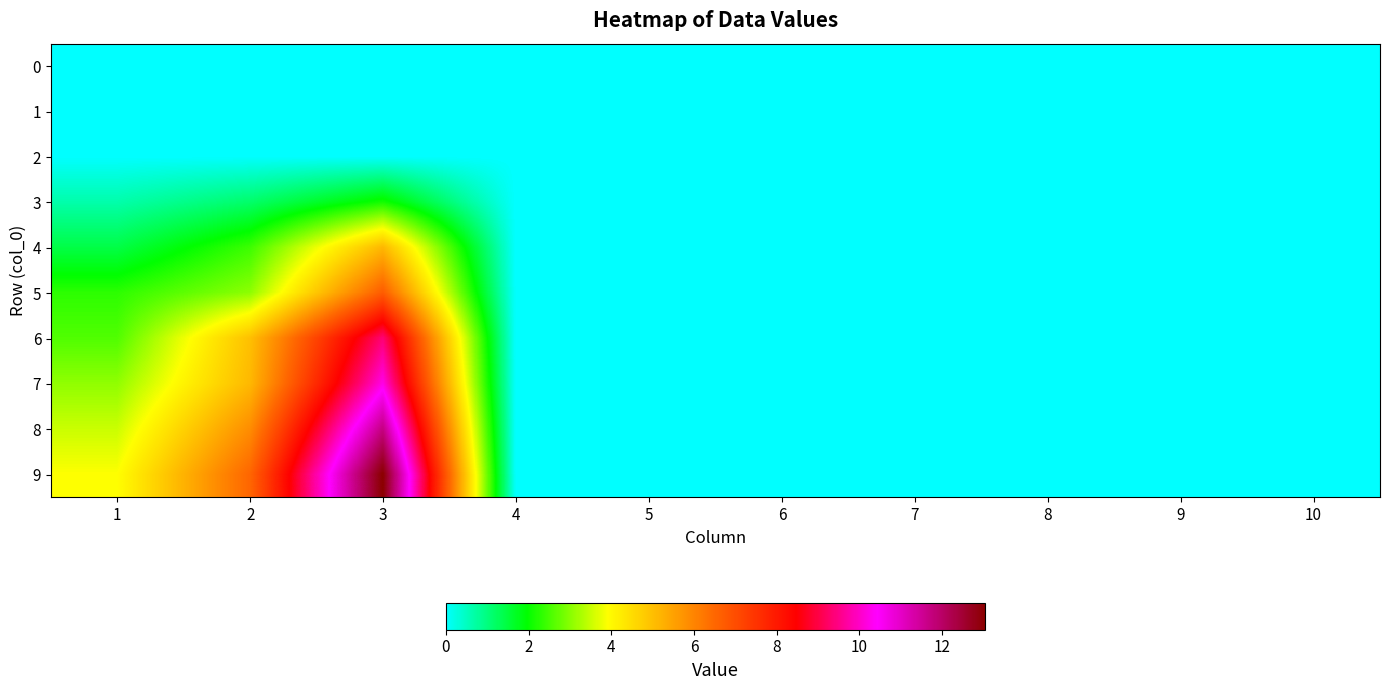

At which category is the sum across all series the highest?

3